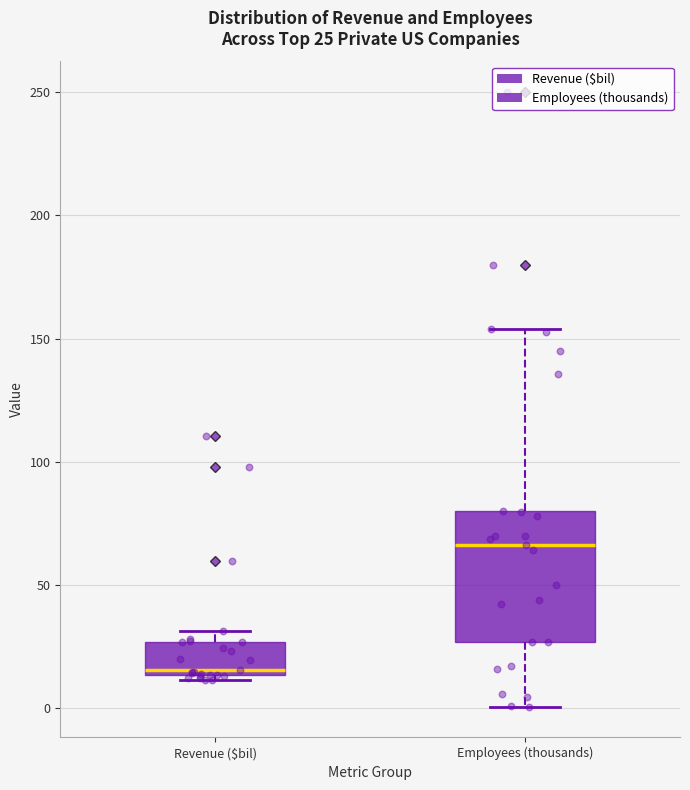

Which box's median line is the highest?

Employees (thousands)